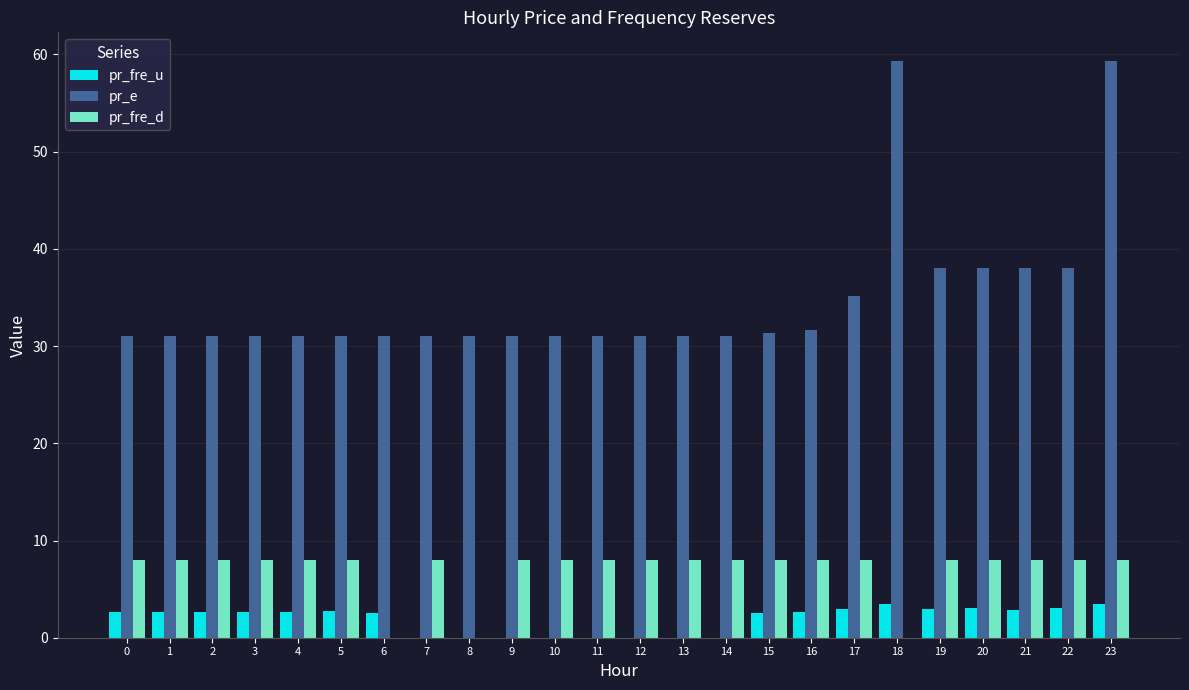

Is it true that pr_e equals 52.3 at 8?

False